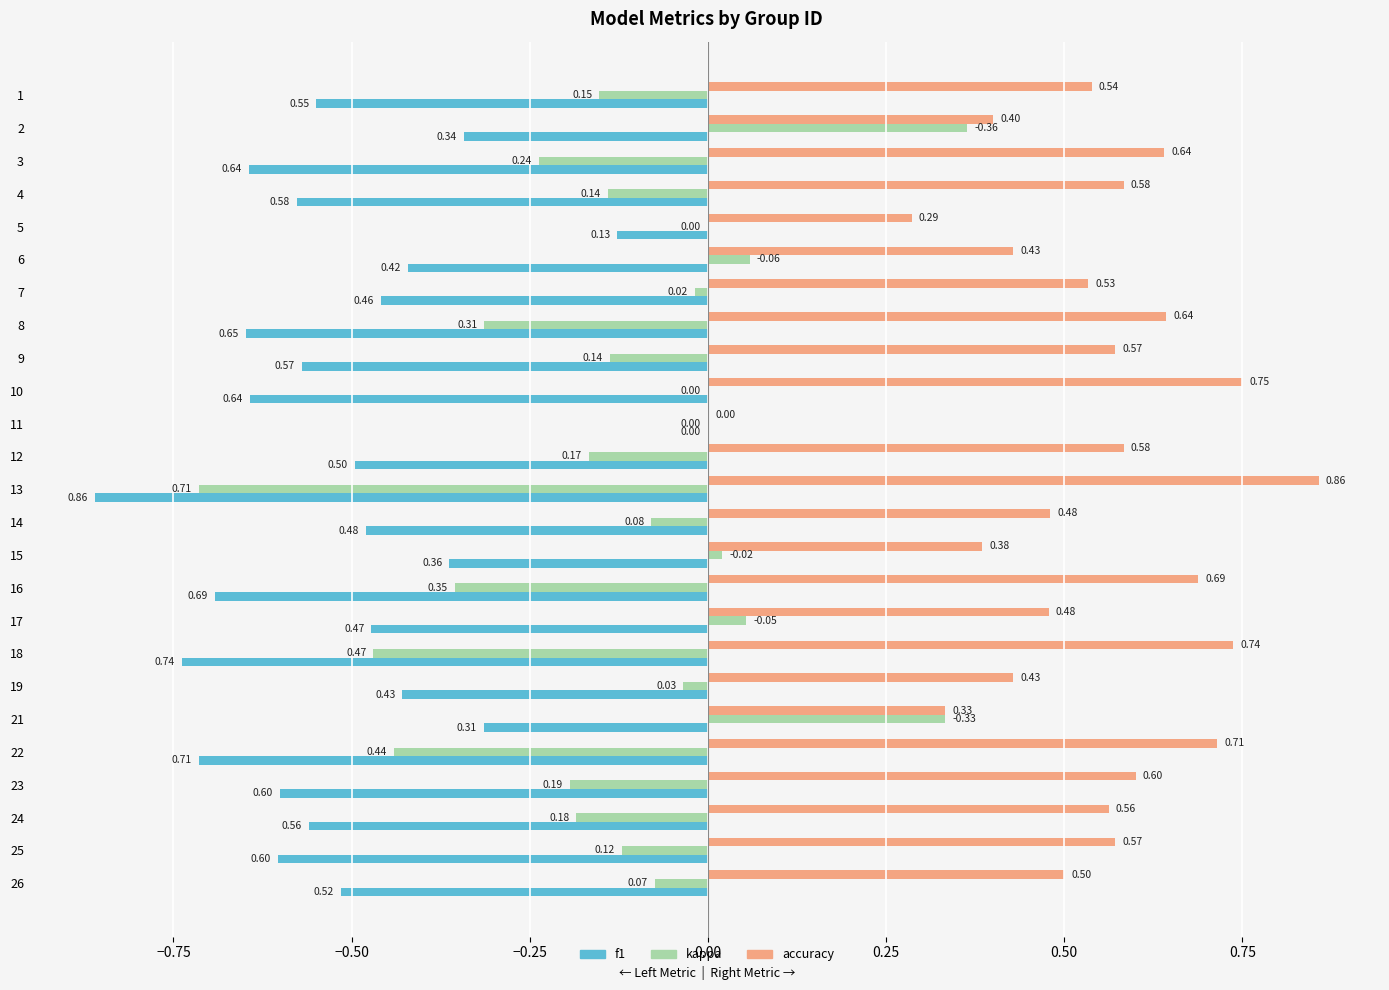

Which series has the widest spread of values?

kappa